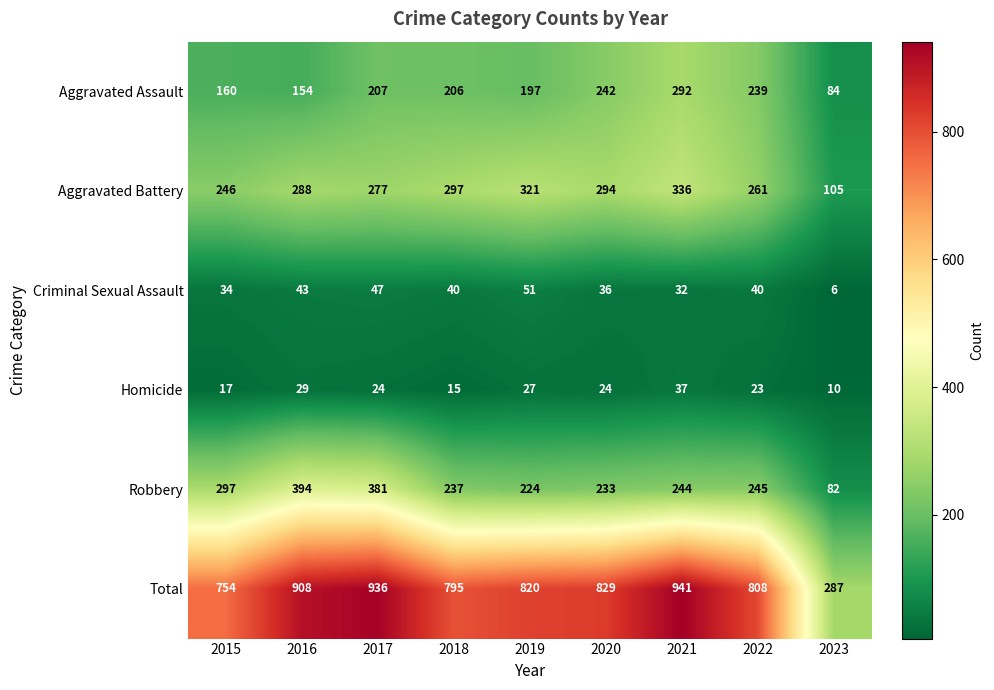

At which category is the sum across all series the highest?

2021